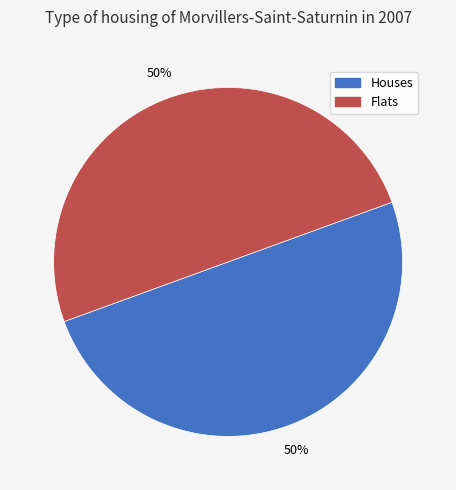

True or false: Houses accounts for 50% of the total.

True